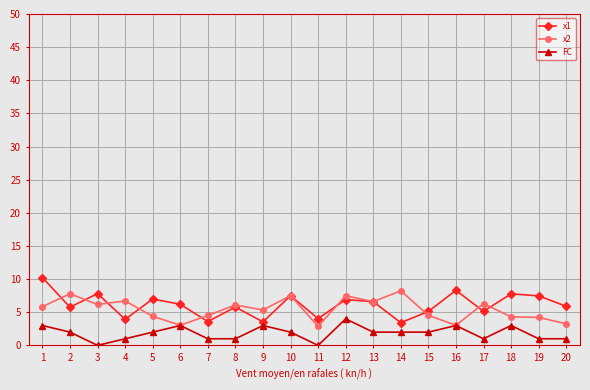

True or false: x2 has a value of 10.8 at 10.

False